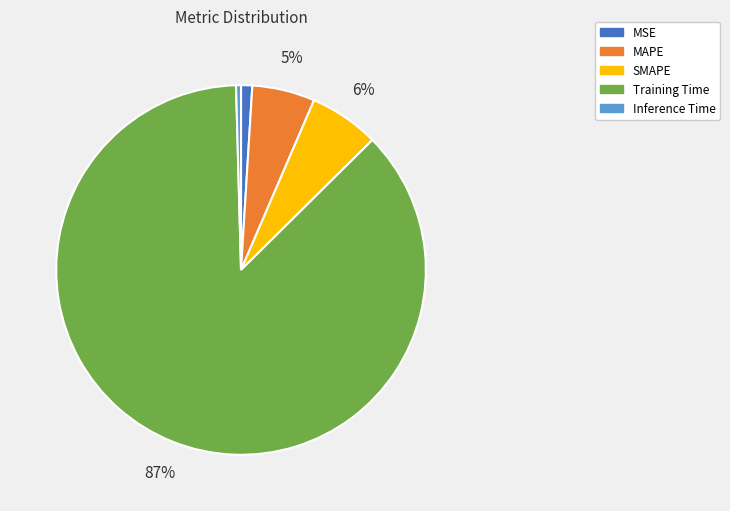

To the nearest percent, what is the difference between the Inference Time and MAPE slice percentages?

5%